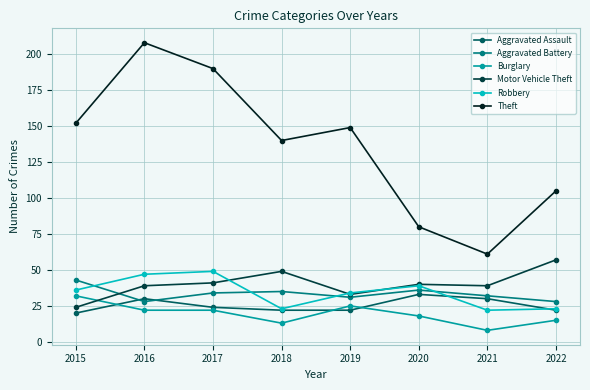

True or false: Burglary has a value of 22 at 2016.

True